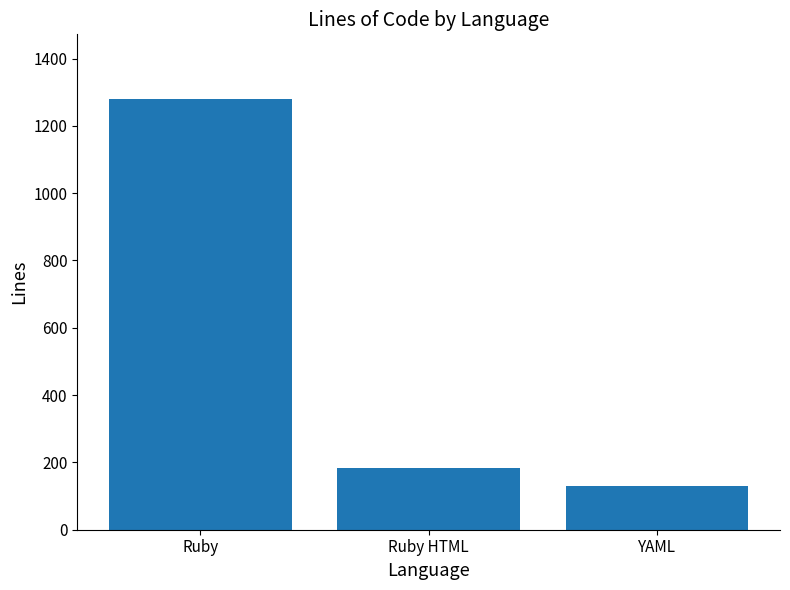

Reading right to left, what are all the values shown in this chart?

YAML=129	Ruby HTML=184	Ruby=1280